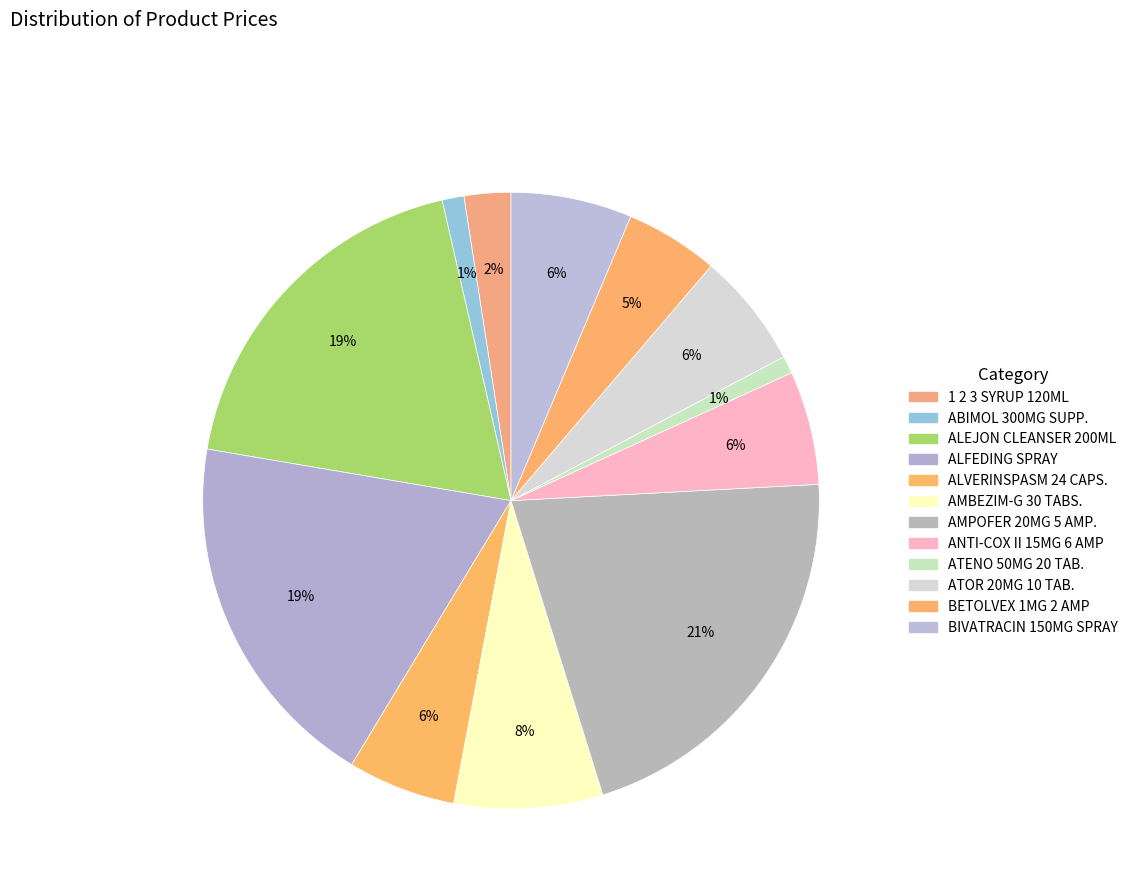

Count the number of slices in the pie.

12